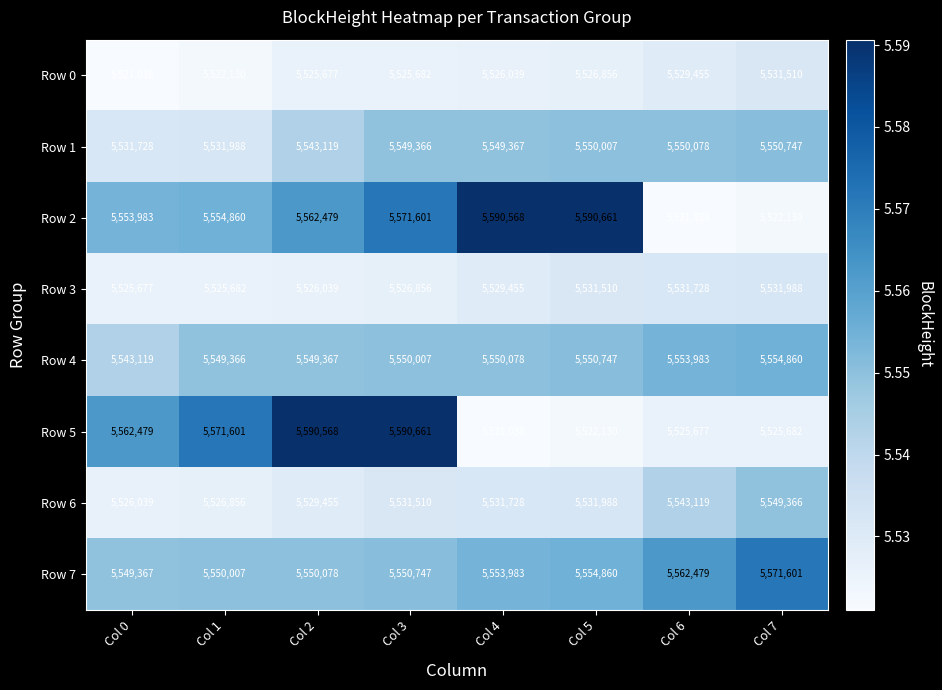

What is the average value of the Row 7 series?

5555390